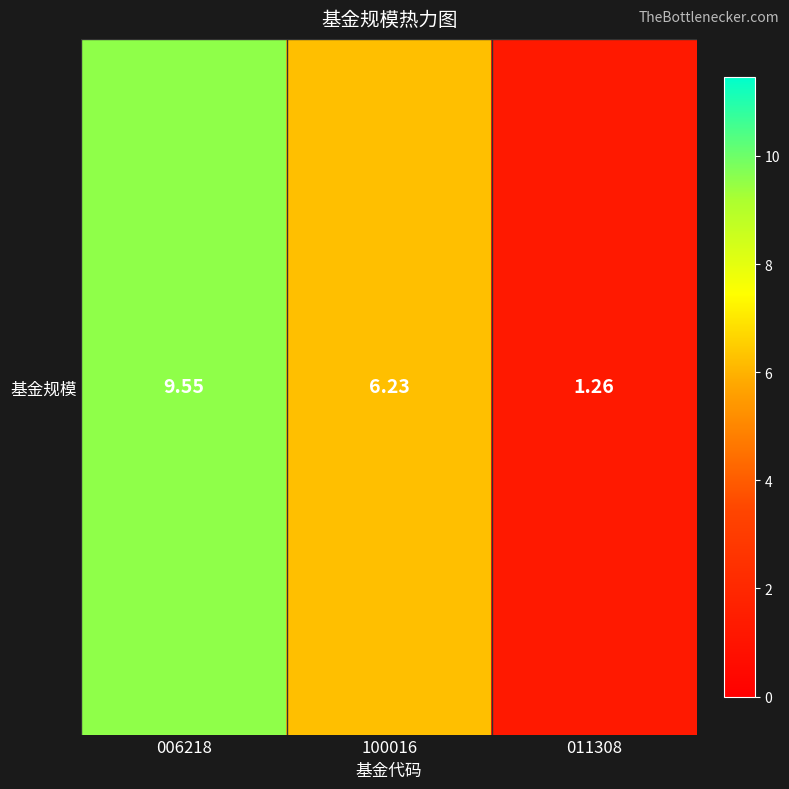

List the labels in order of value, largest first.

006218, 100016, 011308